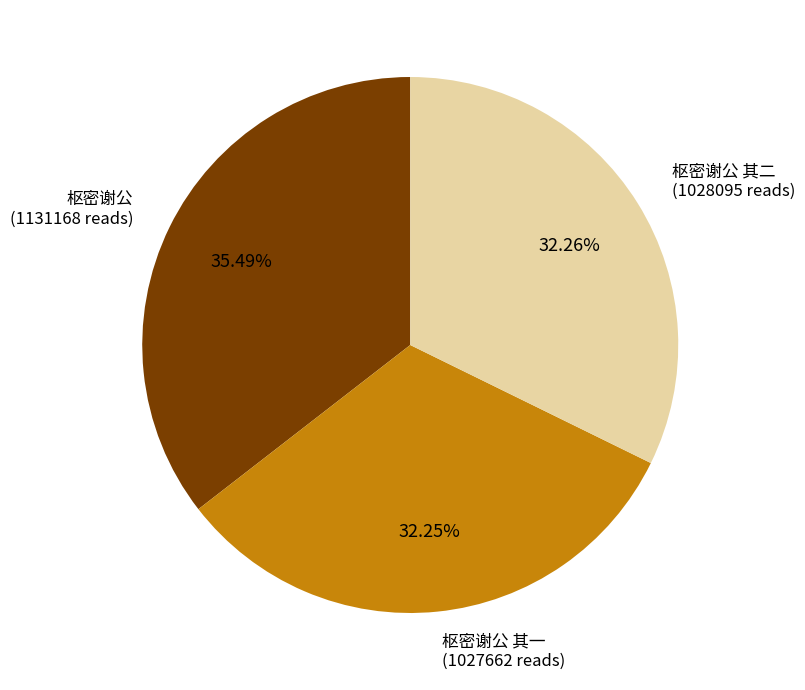

How many segments does this pie chart have?

3